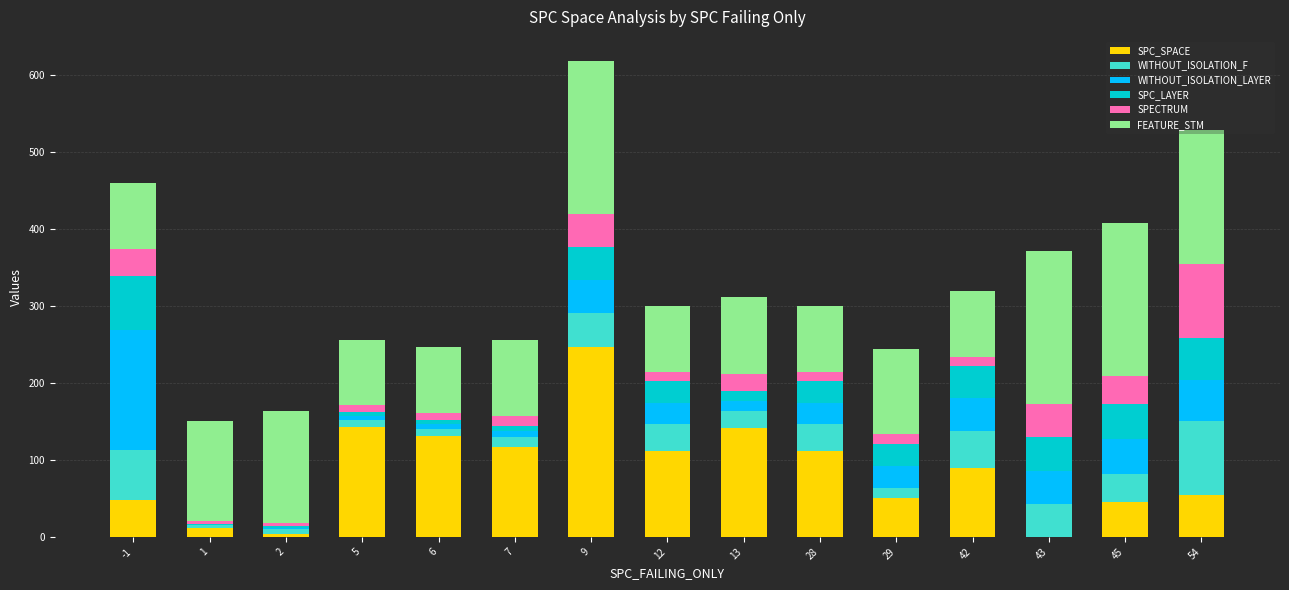

Is it true that SPC_SPACE equals 74 at 13?

False